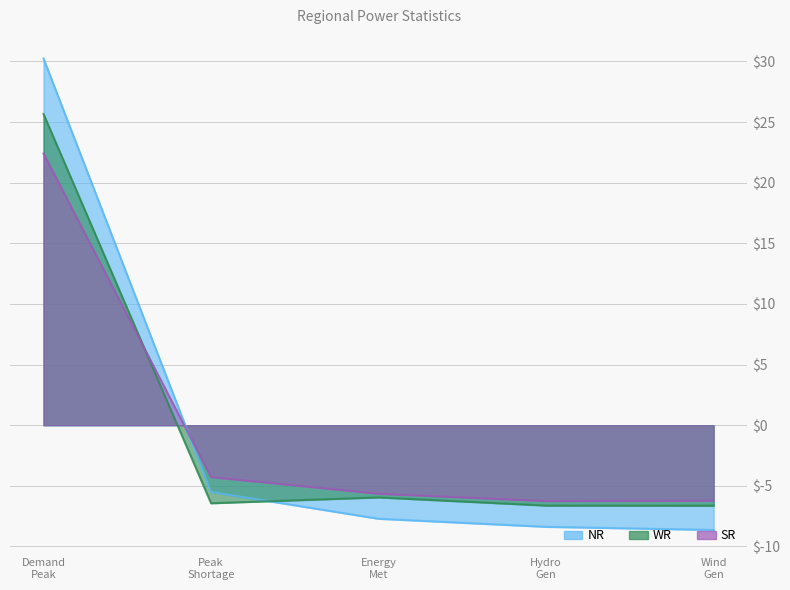

Which series has the widest spread of values?

NR